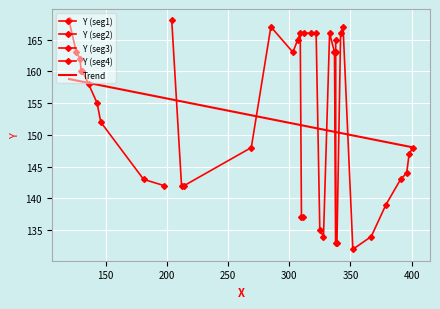

Approximately how many times larger is the value at 33 compared to 34?

1.0